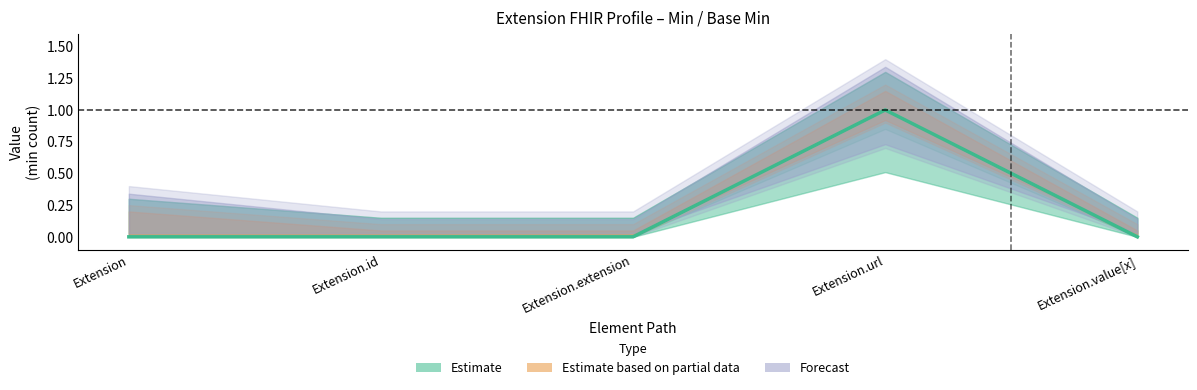

True or false: Base Min and Min intersect in this chart.

False